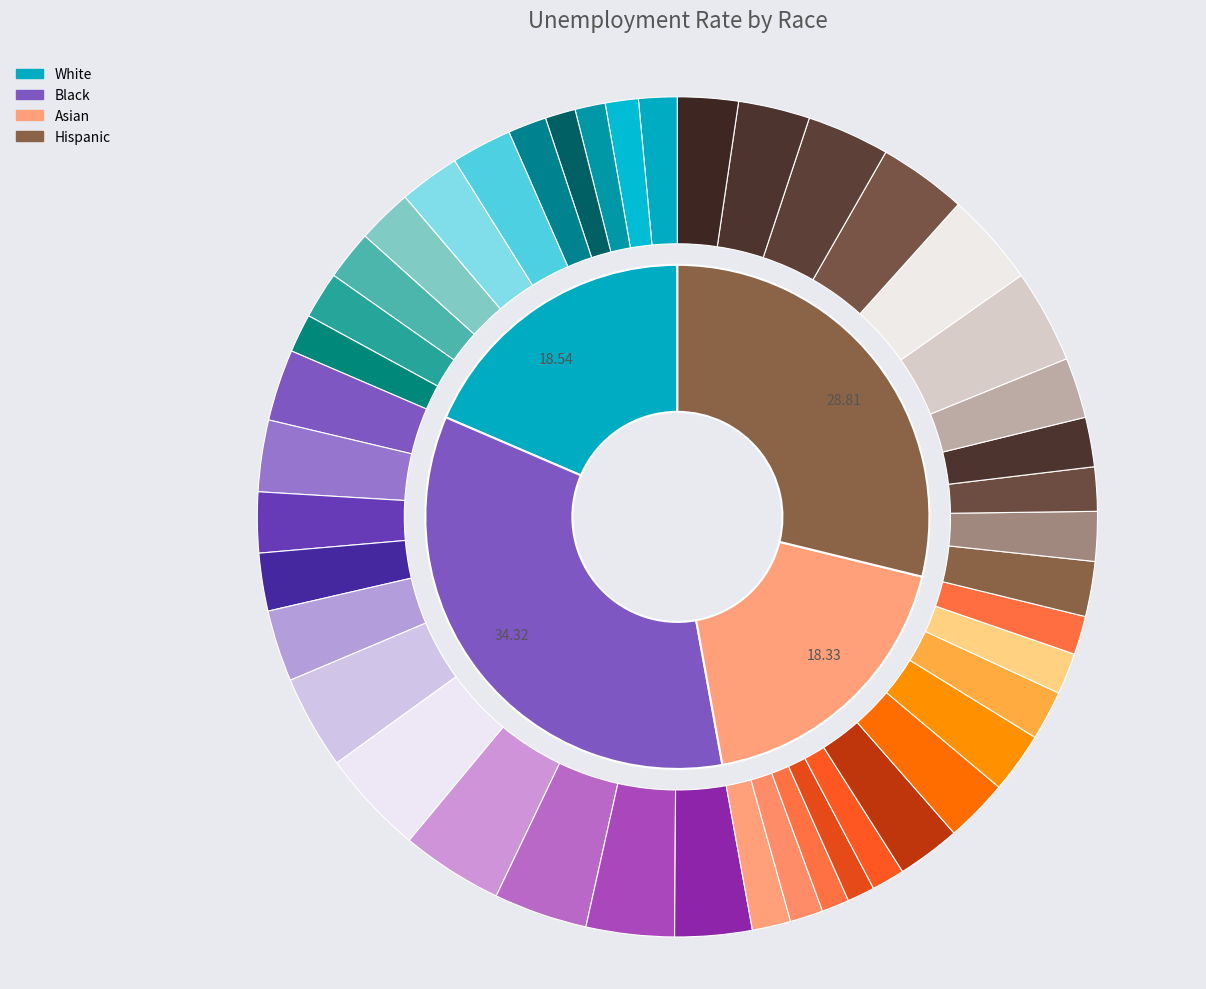

Is there a majority slice in this chart?

No